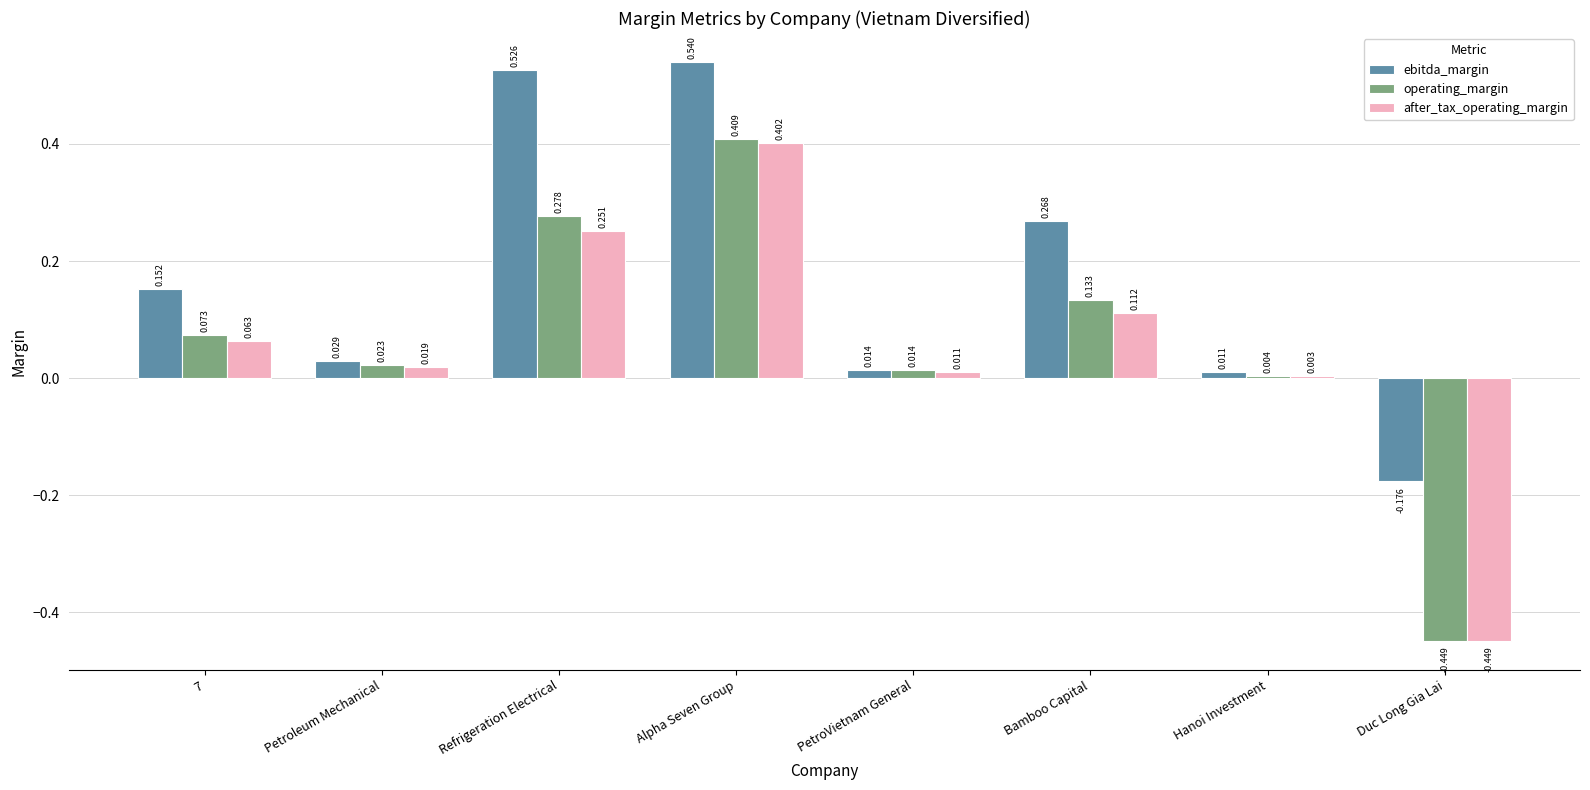

How many data points does each series have?

8